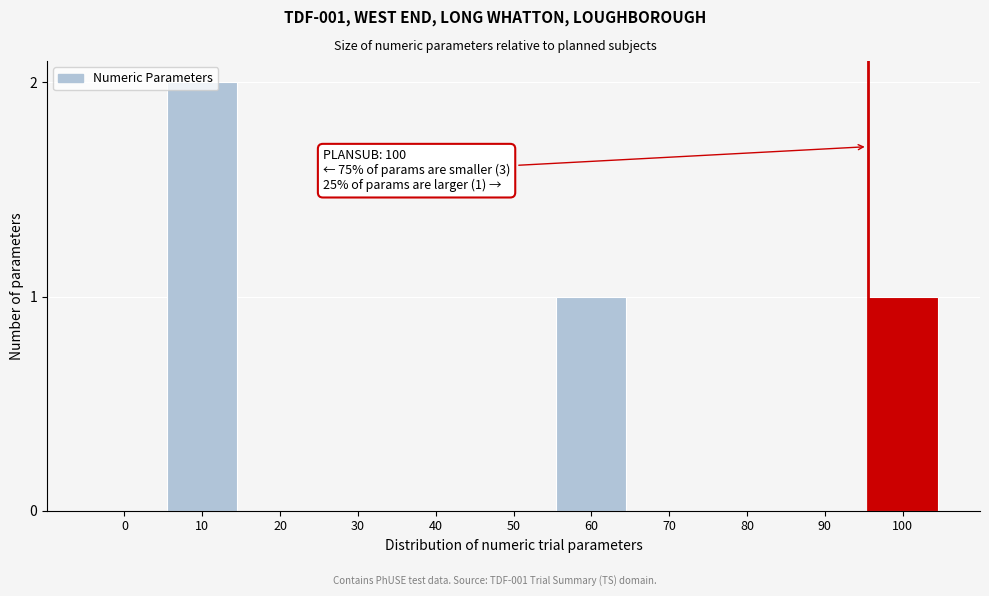

What is the sum of all values?

4